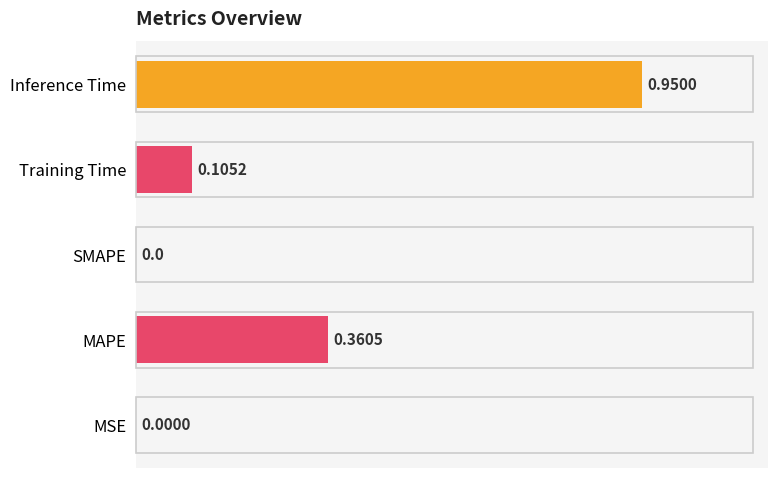

Which has a higher value, MSE or Training Time?

Training Time